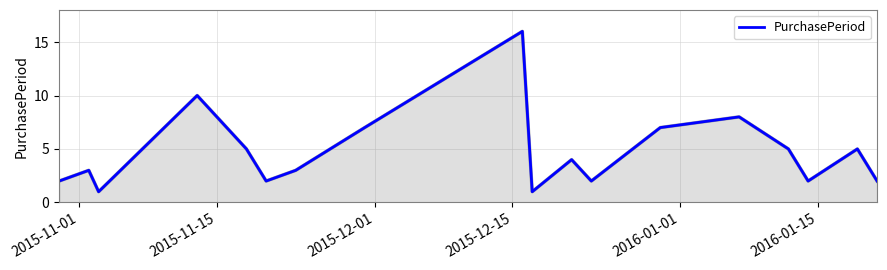

What is the sum of all values?

85